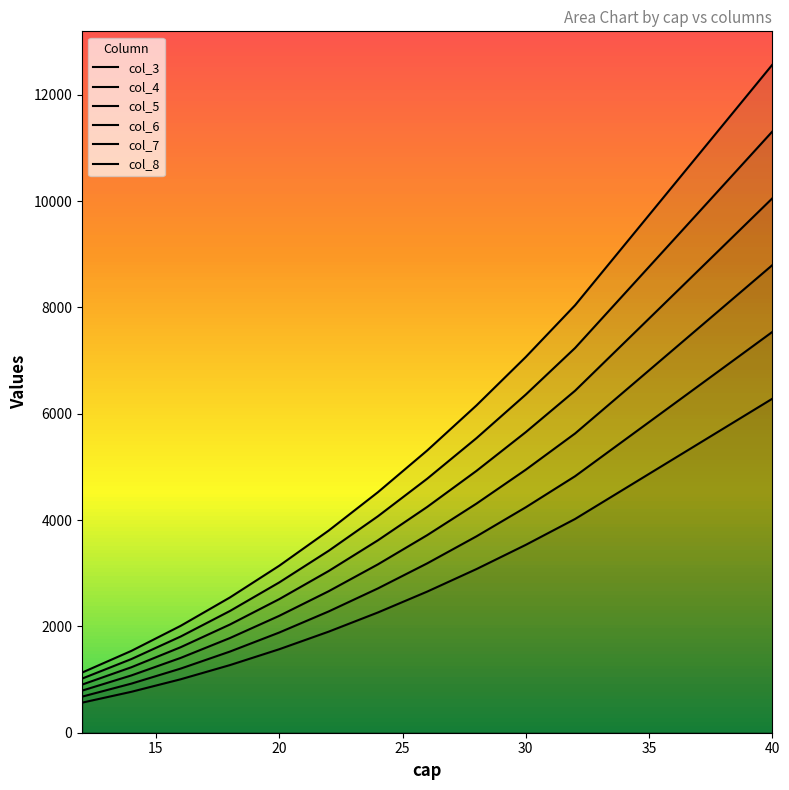

Which series has the widest spread of values?

col_8